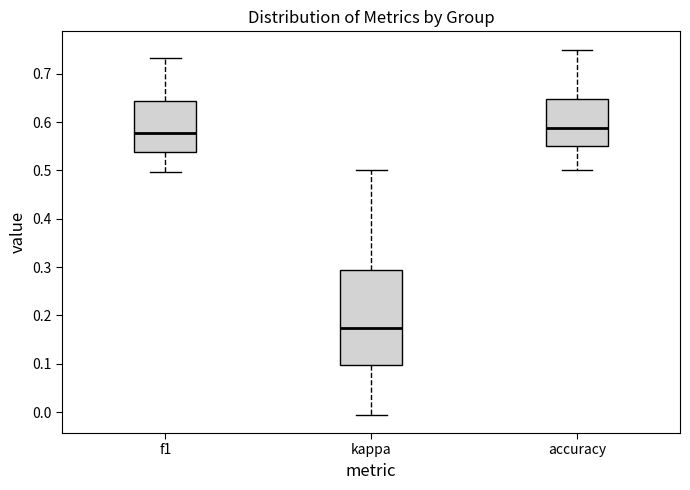

Which box's median line is the lowest?

kappa